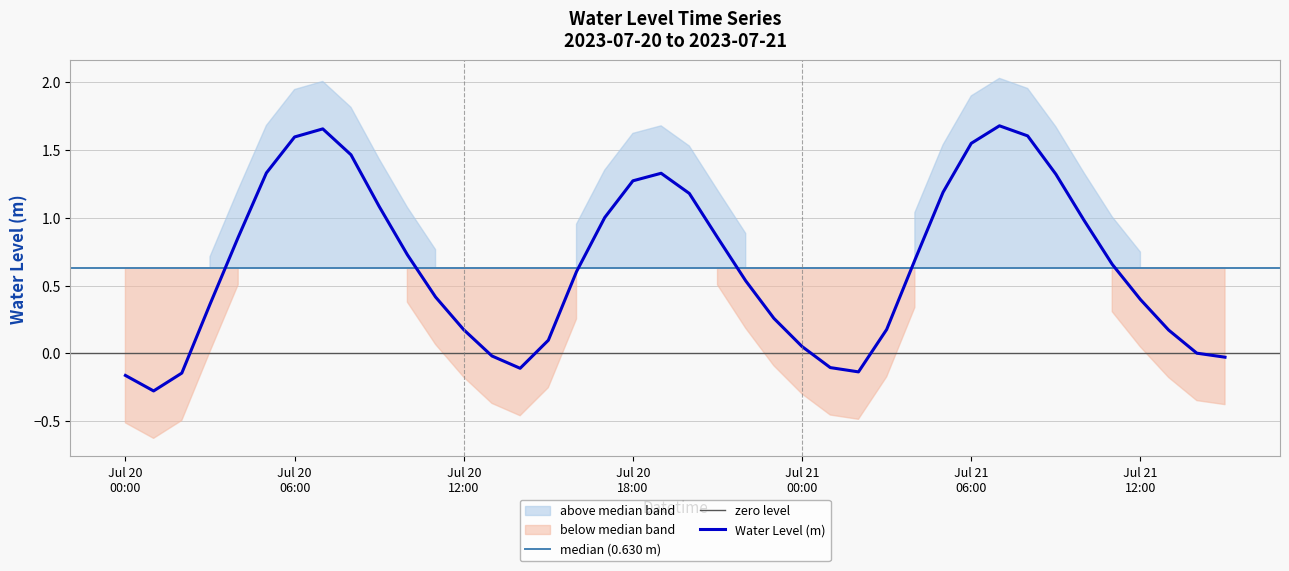

List the labels in order of value, largest first.

2023-07-21 07:00:00, 2023-07-20 07:00:00, 2023-07-21 08:00:00, 2023-07-20 06:00:00, 2023-07-21 06:00:00, 2023-07-20 08:00:00, 2023-07-20 05:00:00, 2023-07-20 19:00:00, 2023-07-21 09:00:00, 2023-07-20 18:00:00, 2023-07-21 05:00:00, 2023-07-20 20:00:00, 2023-07-20 09:00:00, 2023-07-20 17:00:00, 2023-07-21 10:00:00, 2023-07-20 04:00:00, 2023-07-20 21:00:00, 2023-07-20 10:00:00, 2023-07-21 04:00:00, 2023-07-21 11:00:00, 2023-07-20 16:00:00, 2023-07-20 22:00:00, 2023-07-20 11:00:00, 2023-07-21 12:00:00, 2023-07-20 03:00:00, 2023-07-20 23:00:00, 2023-07-21 03:00:00, 2023-07-20 12:00:00, 2023-07-21 13:00:00, 2023-07-20 15:00:00, 2023-07-21 00:00:00, 2023-07-21 14:00:00, 2023-07-20 13:00:00, 2023-07-21 15:00:00, 2023-07-21 01:00:00, 2023-07-20 14:00:00, 2023-07-21 02:00:00, 2023-07-20 02:00:00, 2023-07-20 00:00:00, 2023-07-20 01:00:00